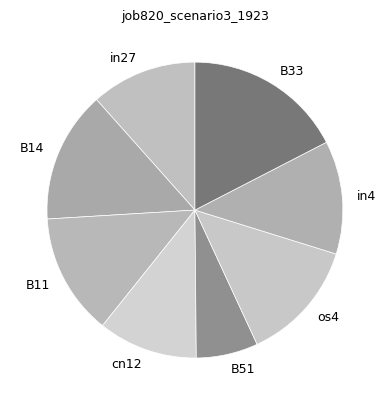

Is B33 the majority of the pie?

No